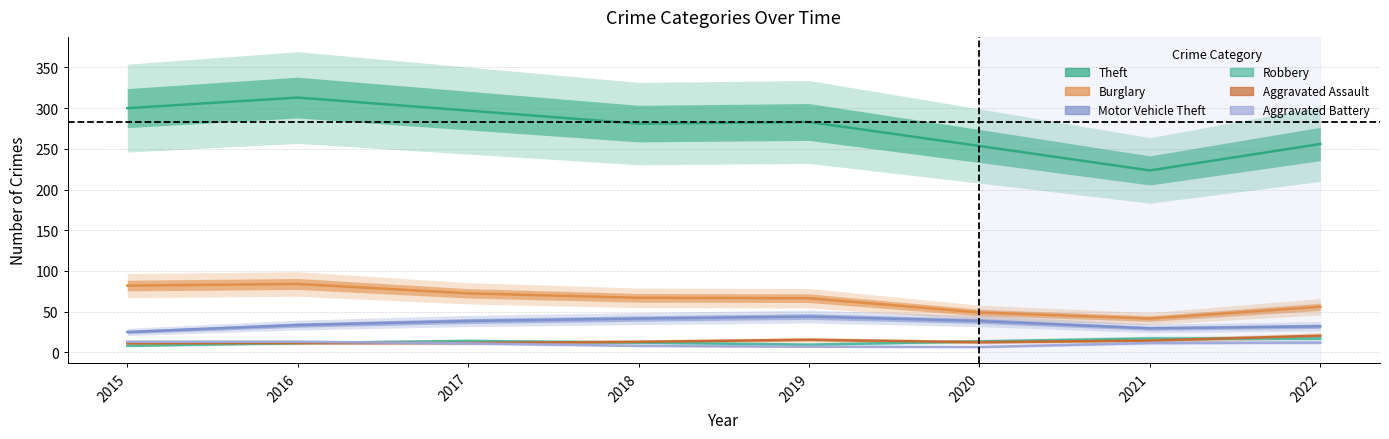

What is the value of the Aggravated Assault point at the 6th from the left?

12.5